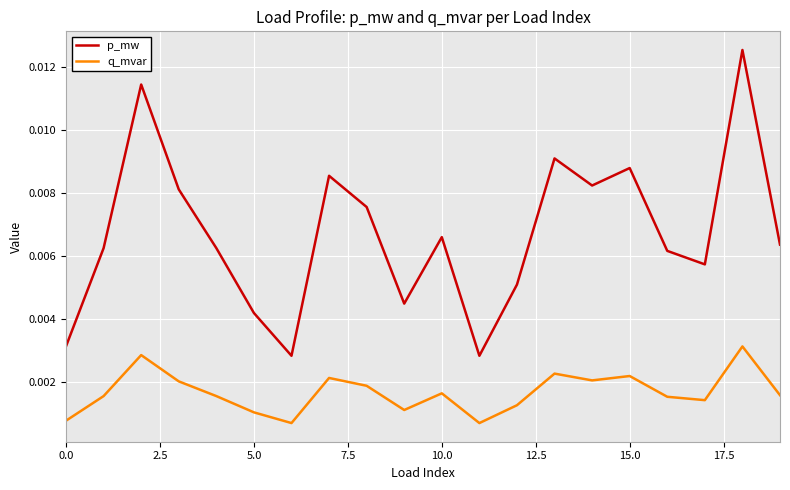

Which series has the largest range (max minus min)?

p_mw